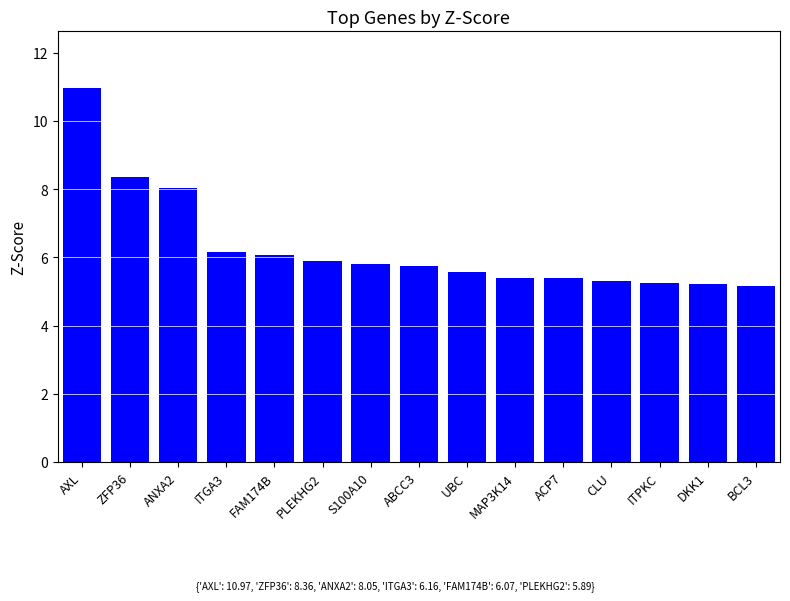

Where is the data nearest to the value 8?

ANXA2